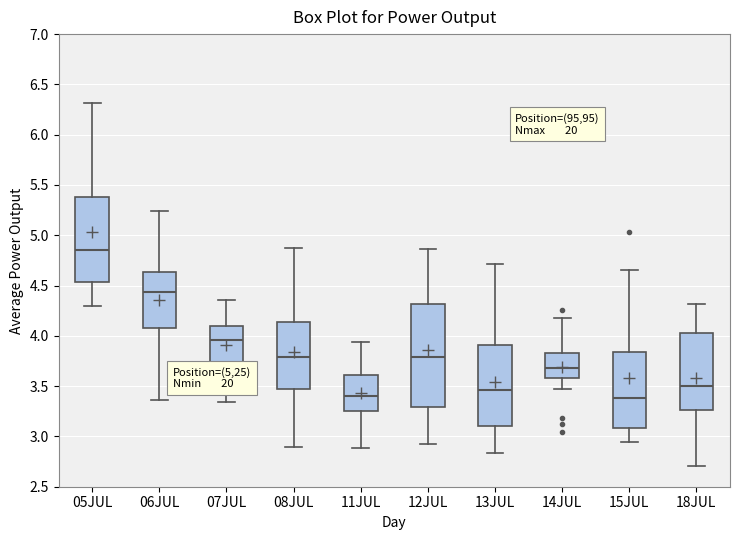

Comparing the boxes themselves (not the whiskers), which one is the tallest?

12JUL